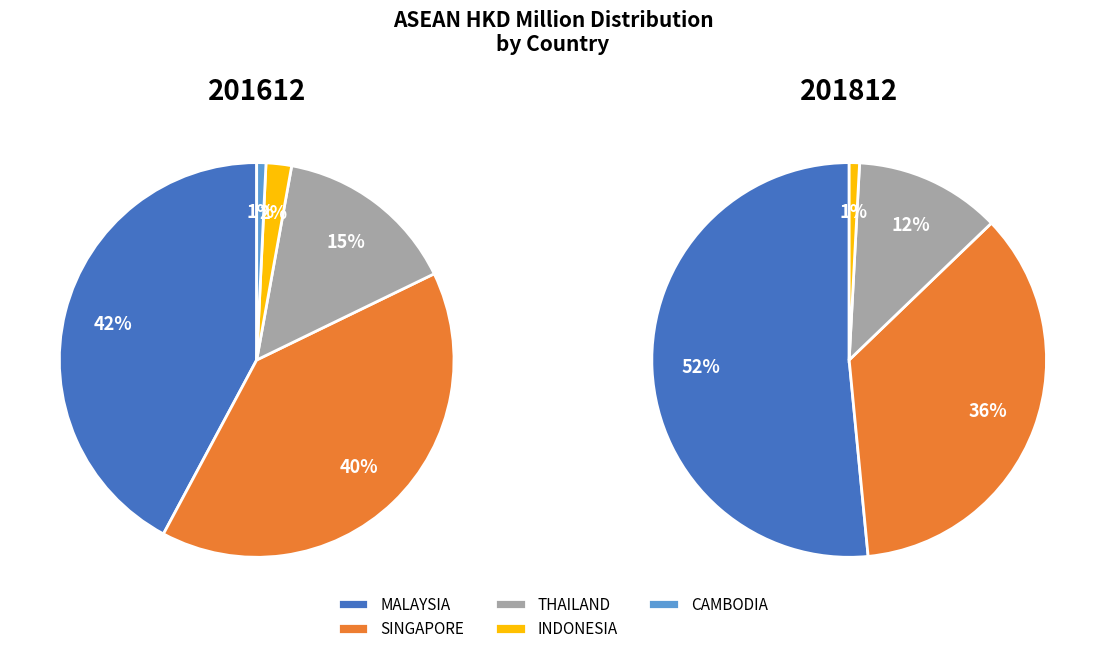

What percentage is NOT represented by CAMBODIA?

99.2%